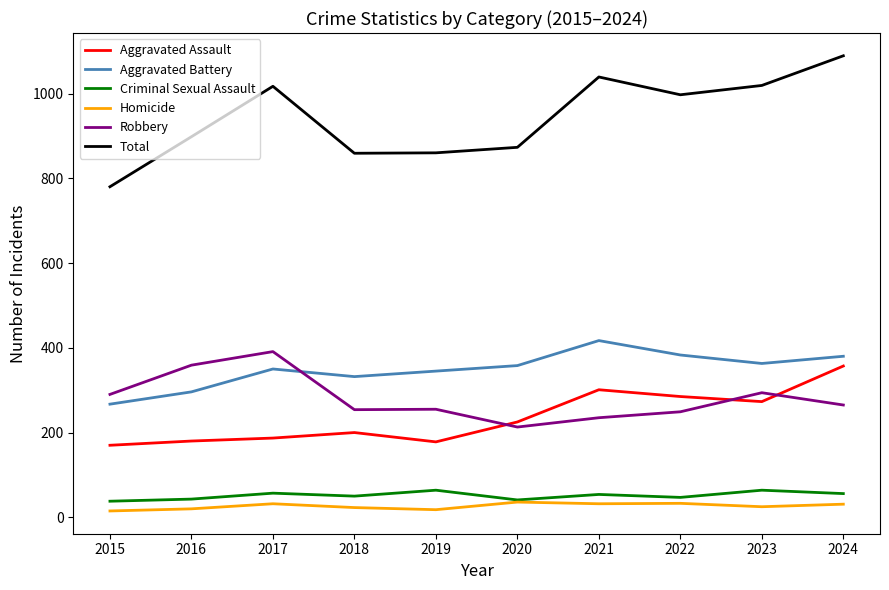

Where is the first local minimum for Aggravated Battery?

2018